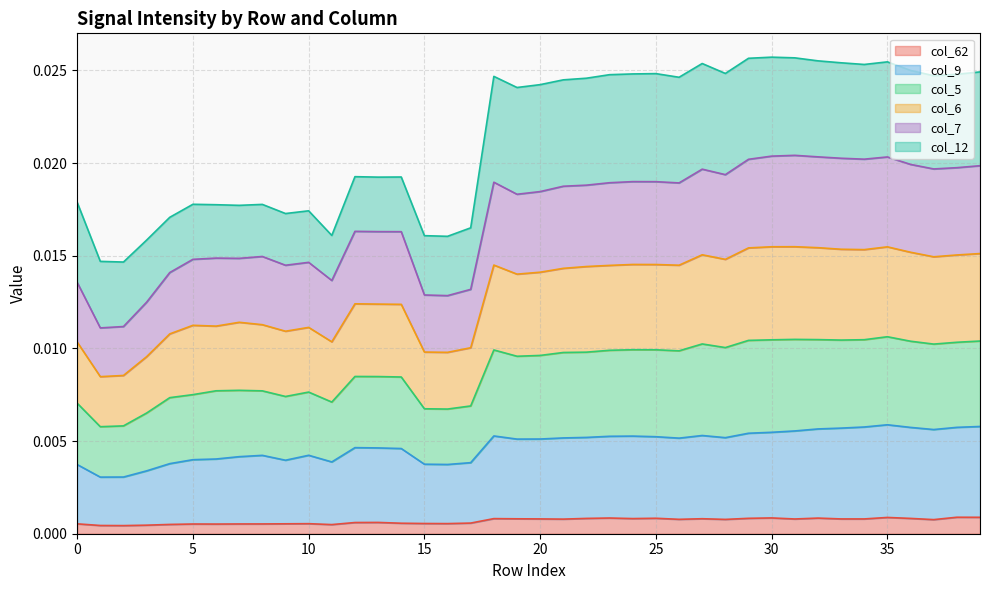

At which category does col_62 reach its first local valley?

2